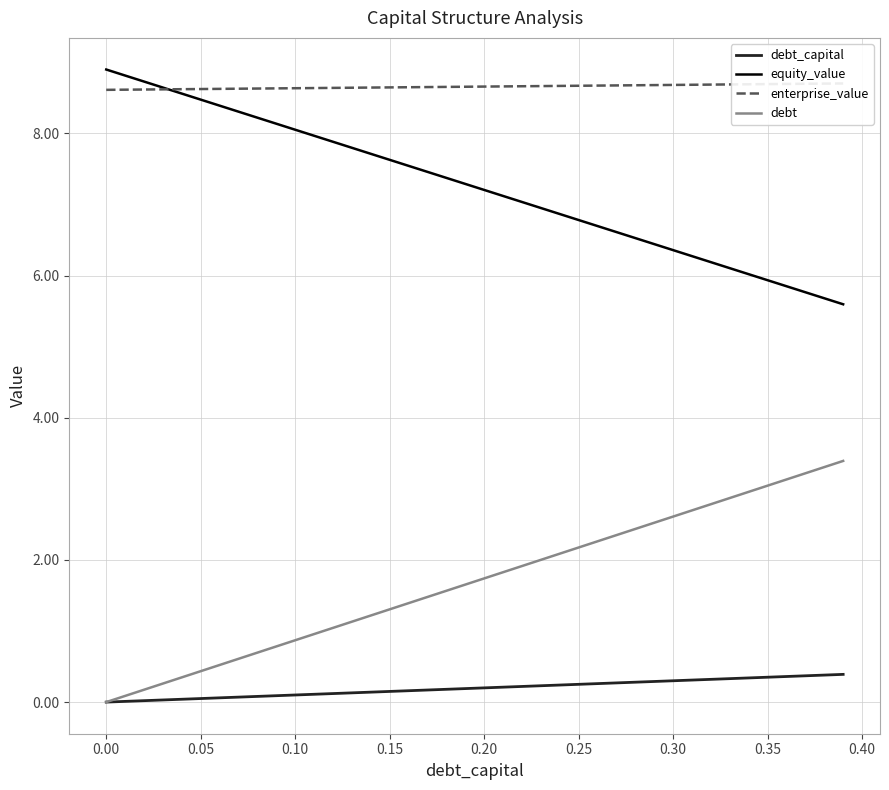

True or false: debt_capital and equity_value cross at least once.

False